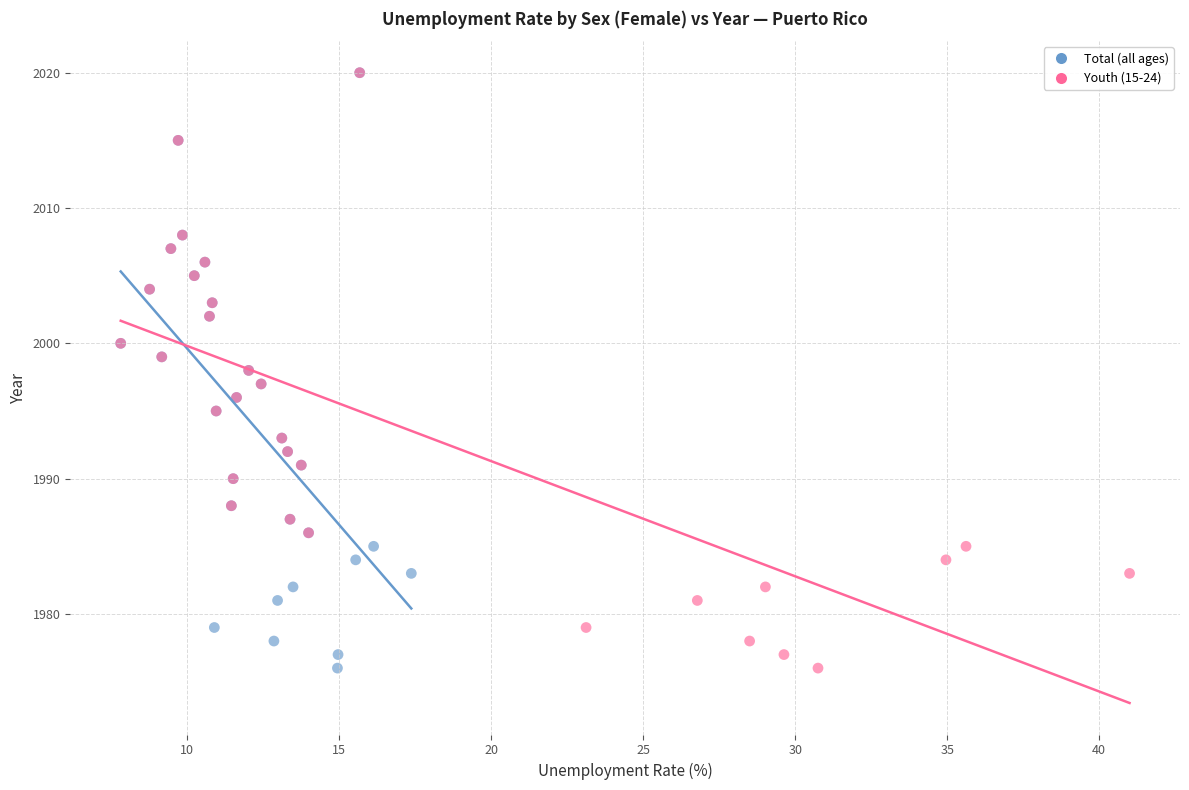

What are all the series names shown in the legend?

Total (all ages), Youth (15-24)